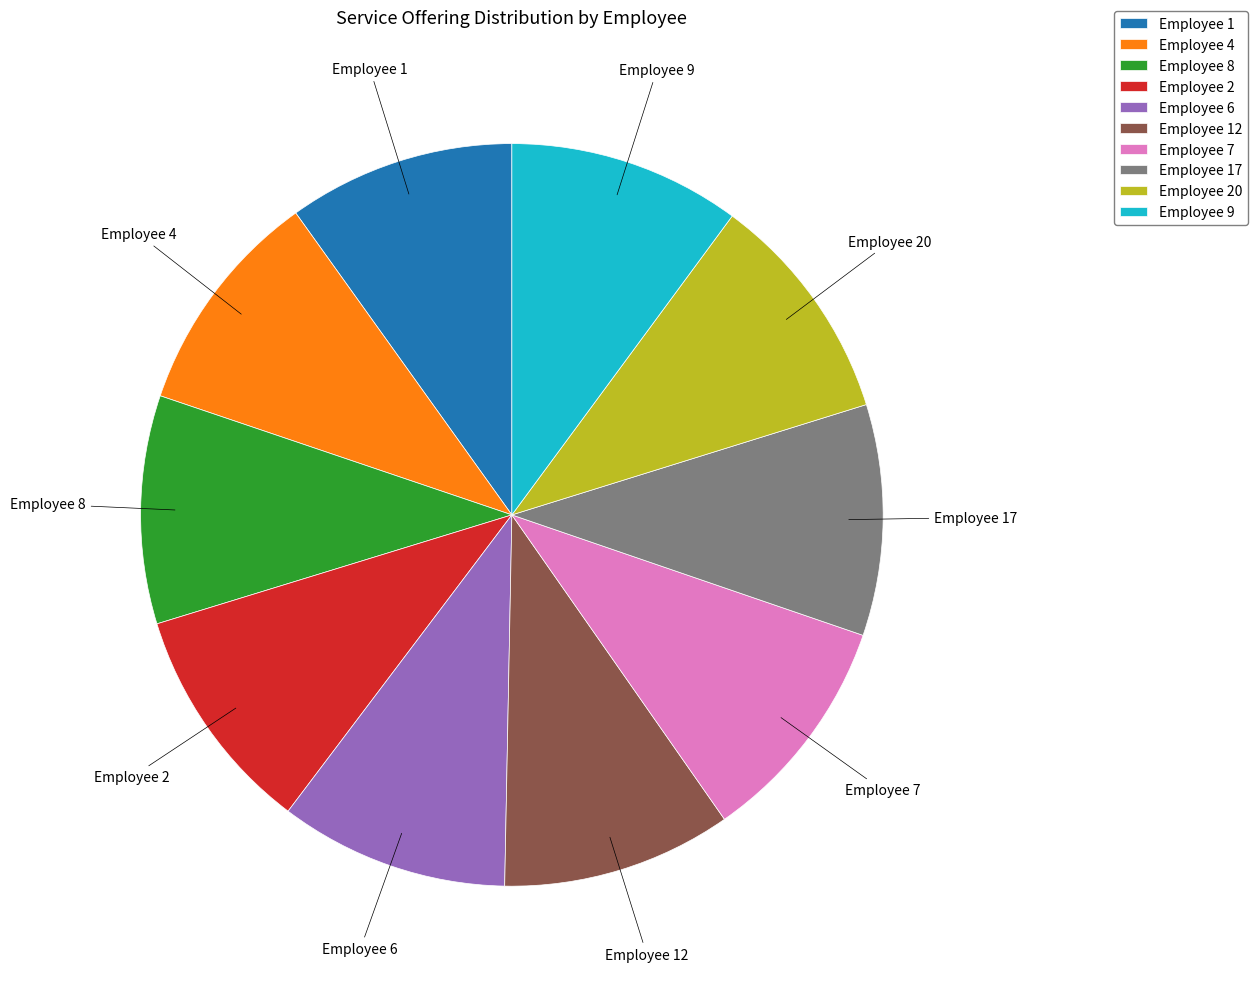

Combined, do Employee 1 and Employee 4 account for over 50%?

No